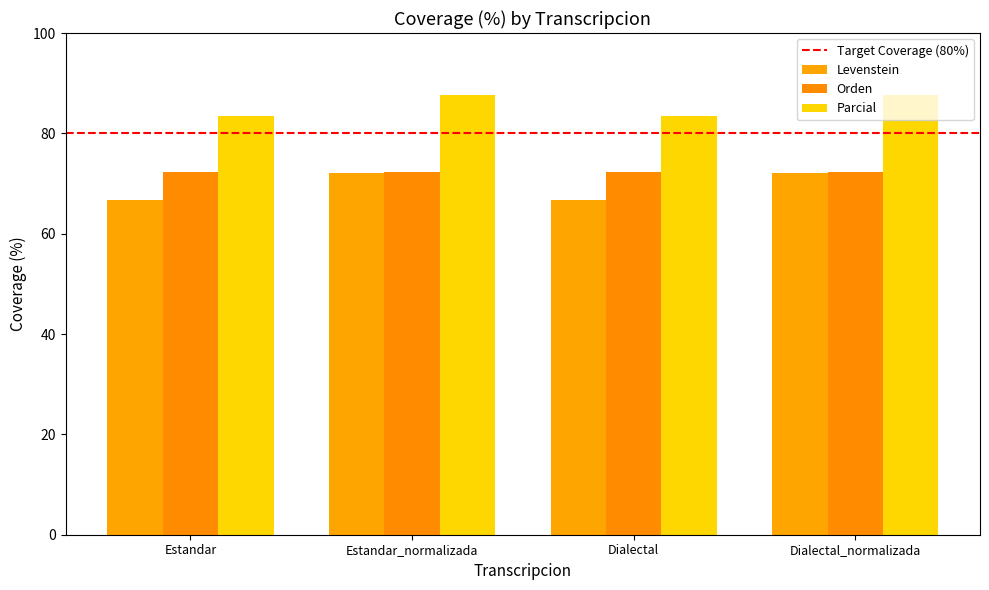

What is the sum of all Parcial values?

342.3